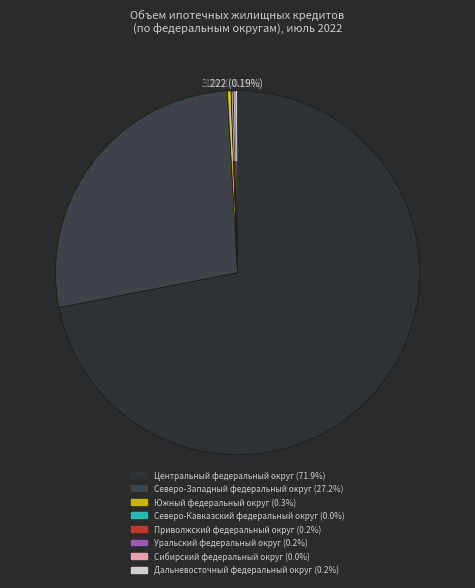

Which has a higher value, Приволжский федеральный округ or Центральный федеральный округ?

Центральный федеральный округ